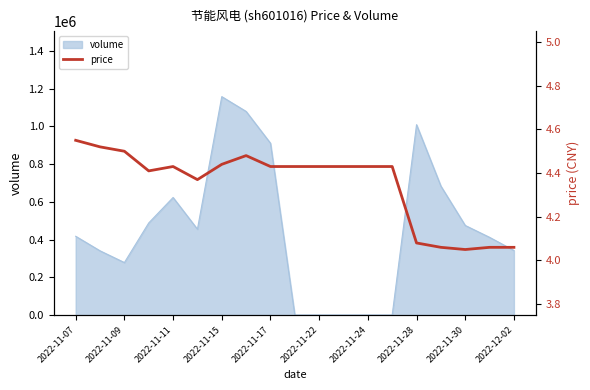

Reading right to left, extract all data points from this chart.

4.1	4.1	4.0	4.1	4.1	4.4	4.4	4.4	4.4	4.4	4.4	4.5	4.4	4.4	4.4	4.4	4.5	4.5	4.5